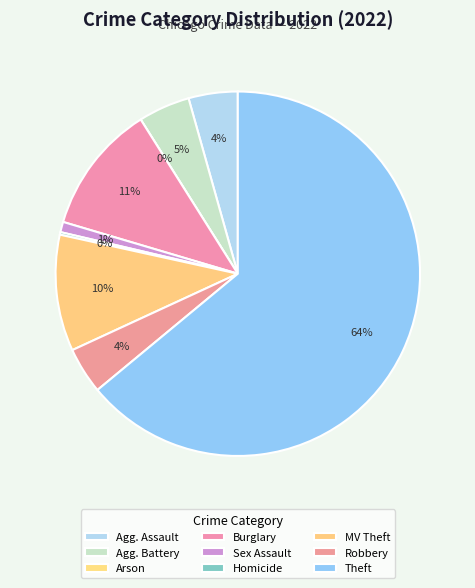

Which slice is the largest?

Theft